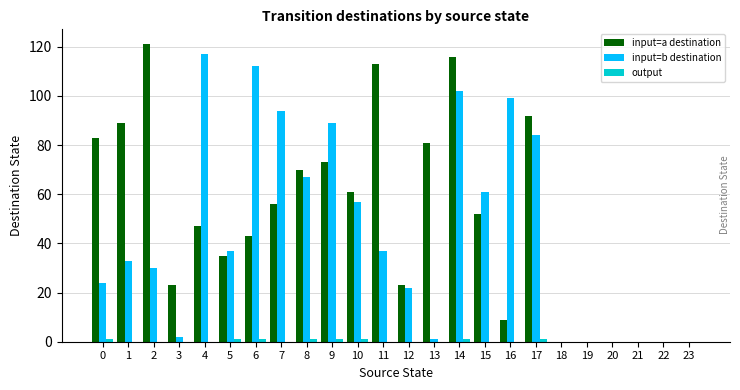

The input=a destination series shows 132 at 17. True or false?

False